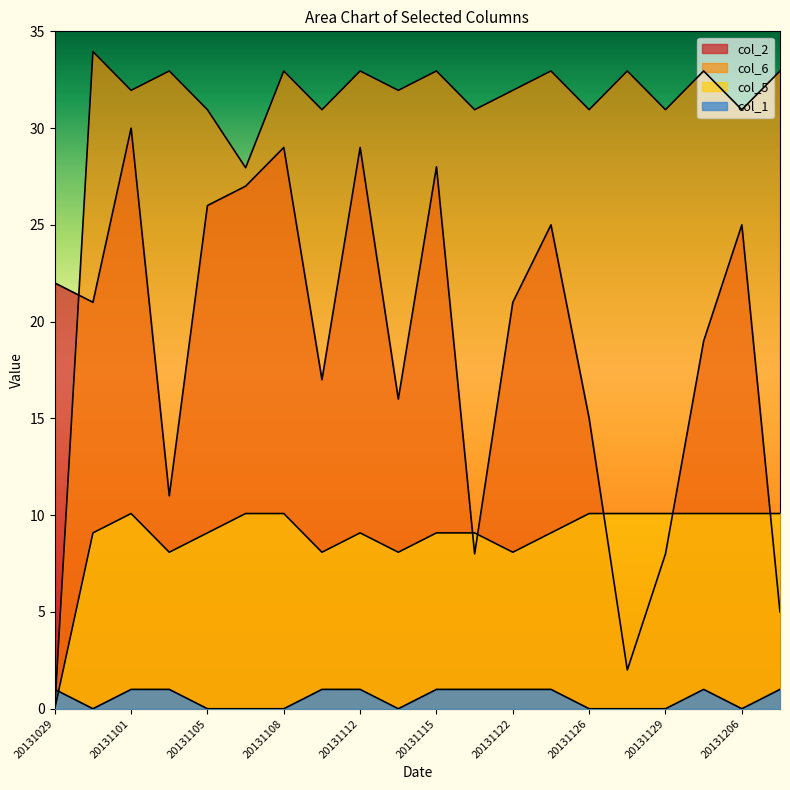

Which series has the largest range (max minus min)?

col_6